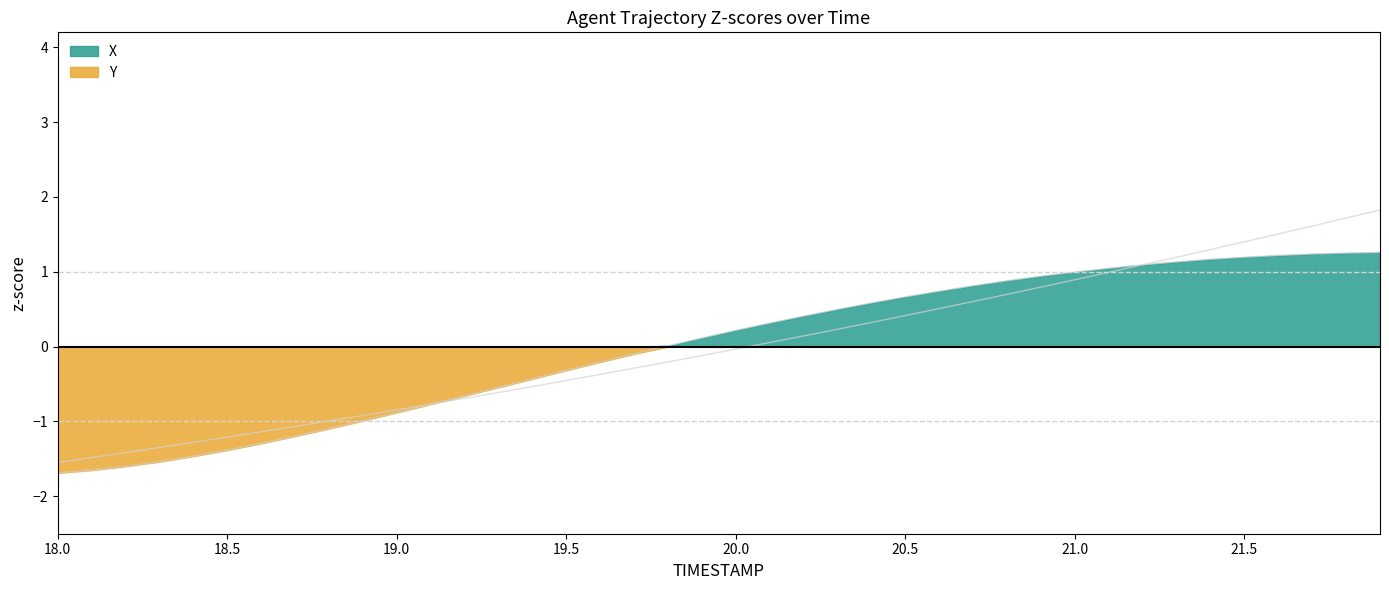

What is the highest value of the X series?

1.3